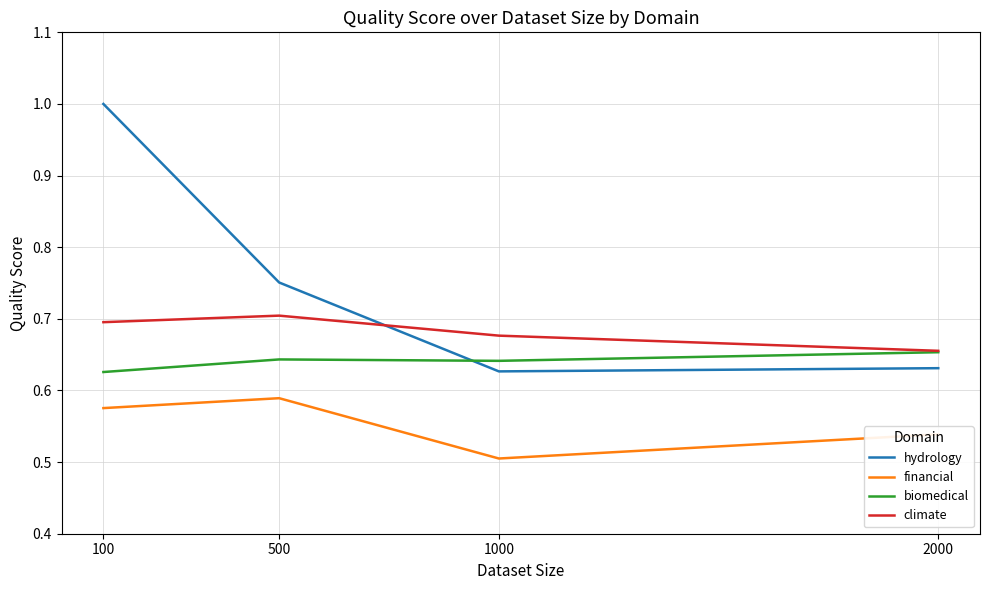

What is the sum of all climate values?

2.7